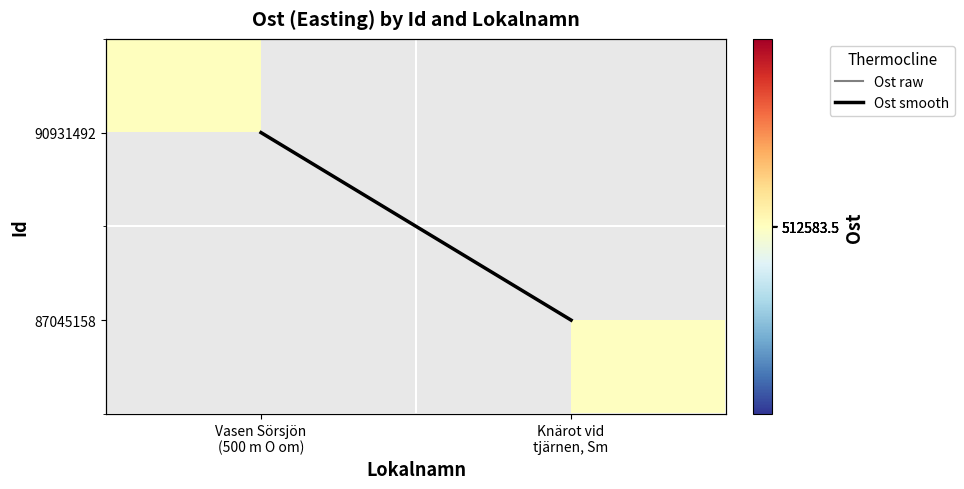

The 87045158 series shows 148236.1 at Knärot vid tjärnen, Sm. True or false?

False